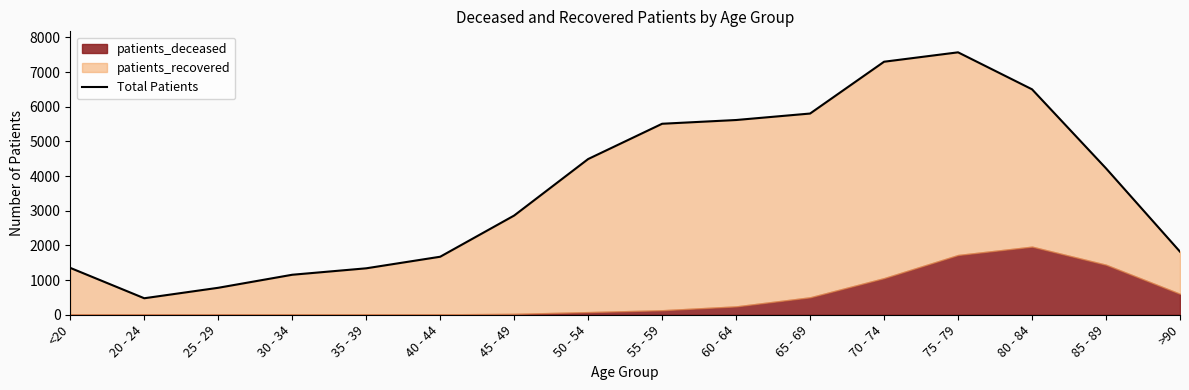

True or false: the data shows 476 at 20 - 24.

True